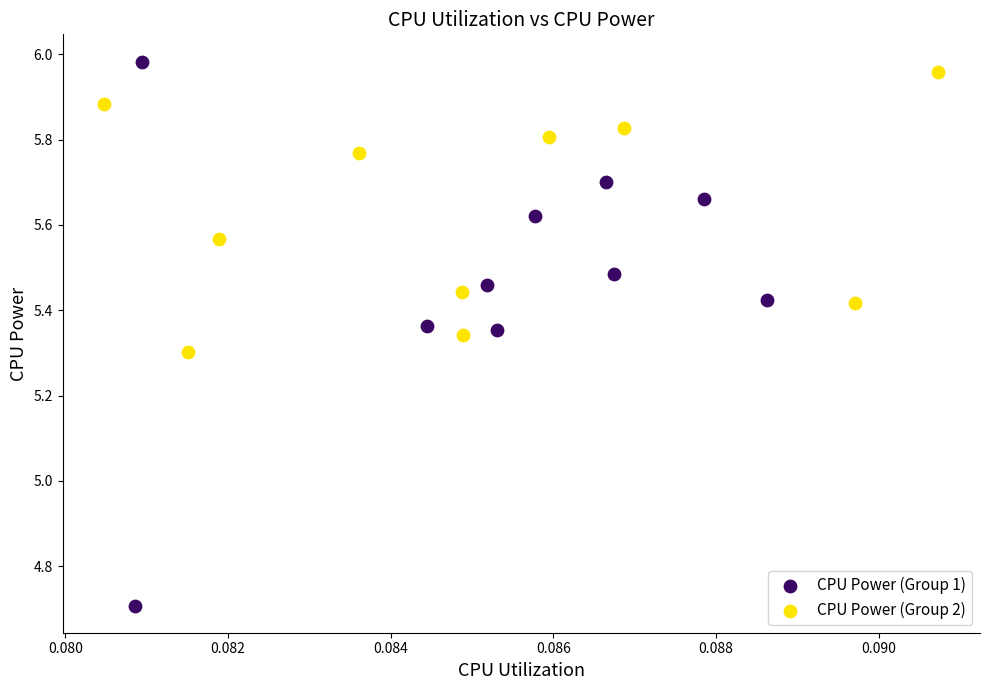

Which series has the widest spread of Y values?

CPU Power (Group 1)